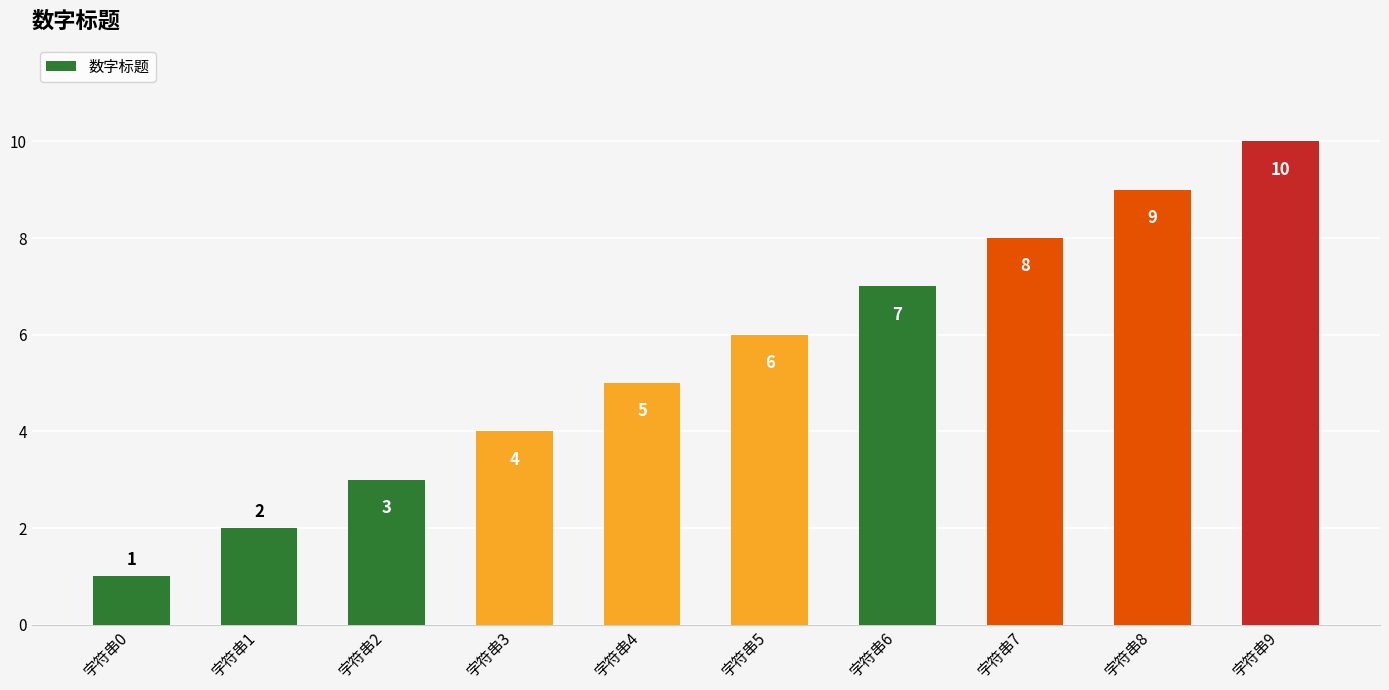

How many series are shown in this chart?

1